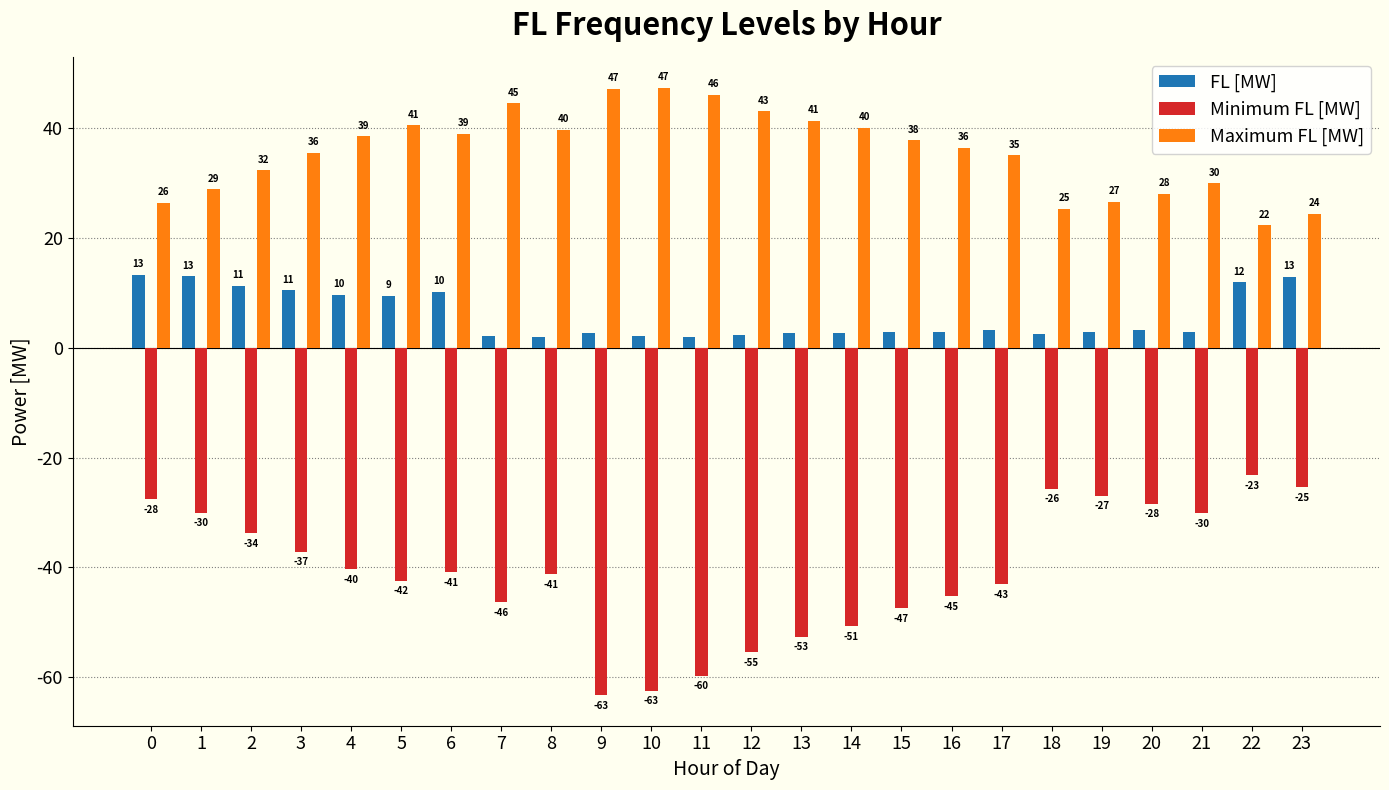

Reading left to right, extract all data points from this chart.

FL [MW]: 13.4	13.0	11.3	10.5	9.7	9.5	10.2	2.1	2.0	2.7	2.1	1.9	2.3	2.8	2.7	2.8	2.9	3.3	2.6	2.9	3.2	2.9	11.9	12.9
Minimum FL [MW]: -27.6	-30.1	-33.8	-37.2	-40.4	-42.4	-40.9	-46.4	-41.3	-63.3	-62.5	-59.8	-55.5	-52.6	-50.8	-47.5	-45.3	-43.1	-25.7	-27.0	-28.4	-30.2	-23.2	-25.4
Maximum FL [MW]: 26.5	28.9	32.4	35.6	38.5	40.5	39.0	44.6	39.8	47.2	47.4	46.1	43.1	41.4	40.1	37.9	36.4	35.1	25.3	26.6	28.1	30.0	22.3	24.5